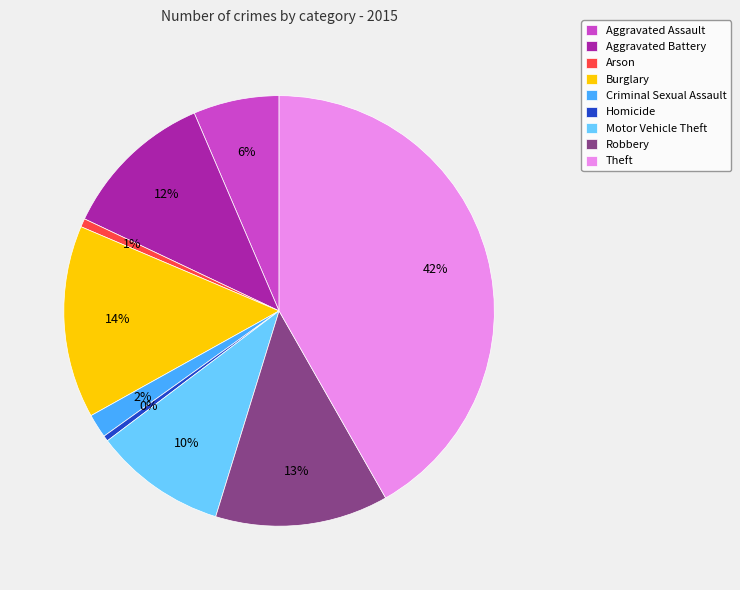

How many slices are in this pie chart?

9